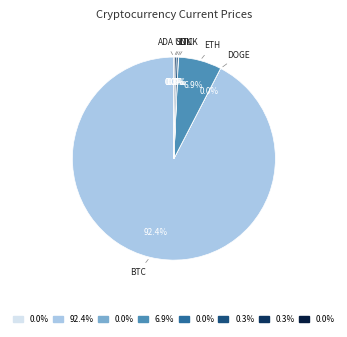

Is there any slice that represents more than half of the pie?

Yes